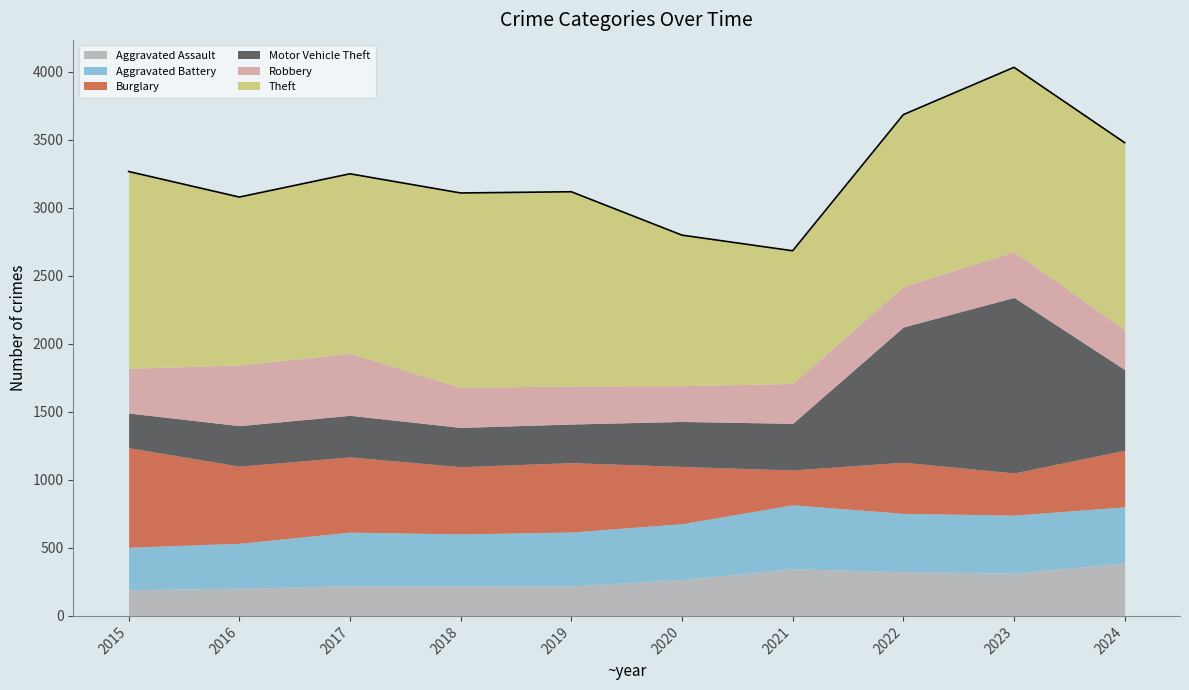

True or false: Aggravated Battery has a value of 330 at 2016.

True